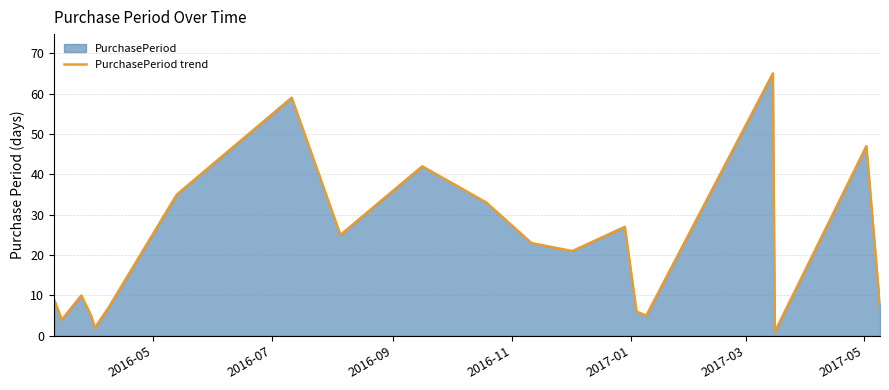

What is the greatest value displayed?

65